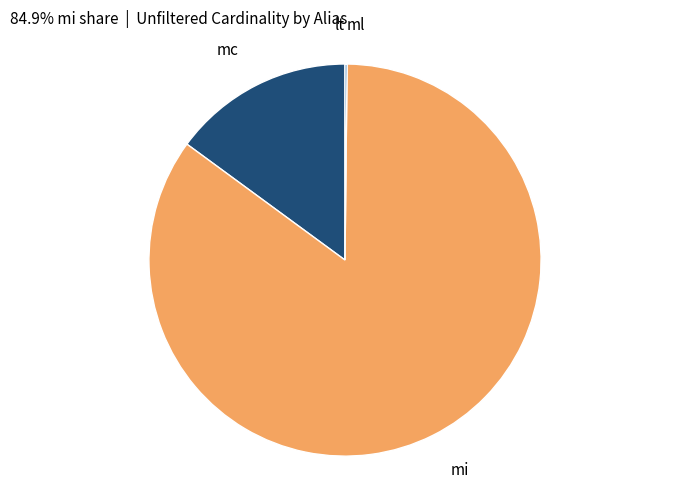

Is there any slice that represents more than half of the pie?

Yes